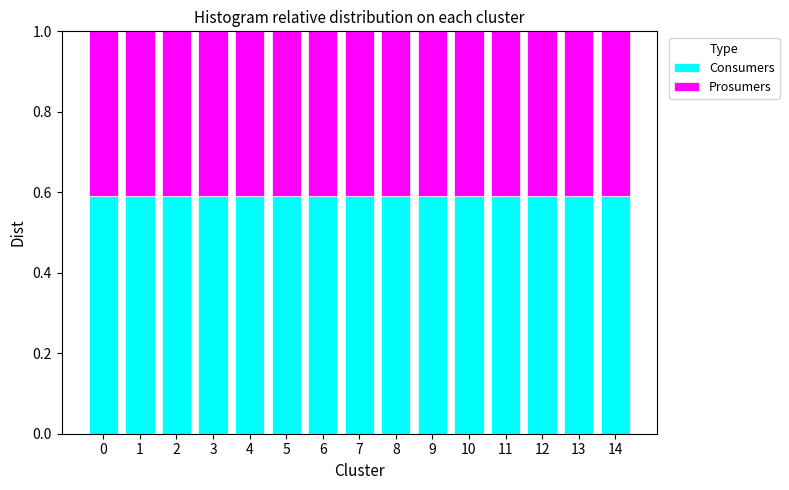

What is the total value across all series at 0?

1.0